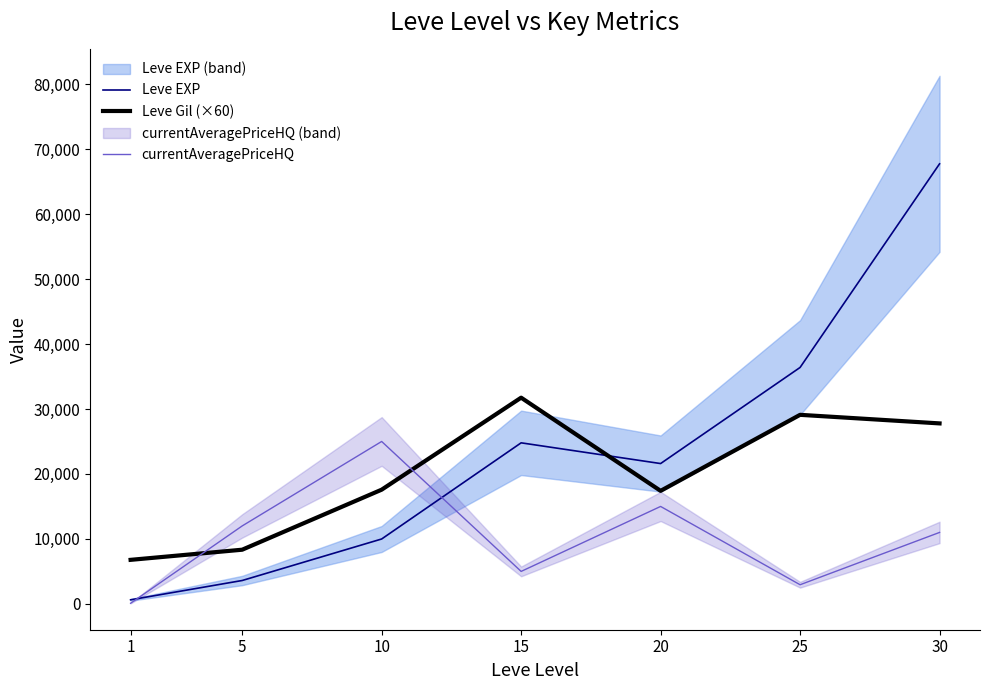

The Leve EXP series shows 3600 at 5. True or false?

True